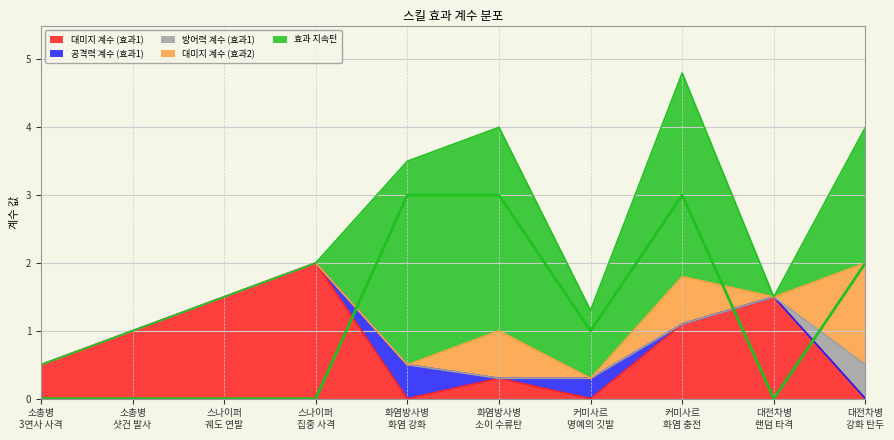

Reading left to right, list all the values displayed in this chart.

대미지 계수 (효과1): 소총병
3연사 사격=0.5	소총병
샷건 발사=1.0	스나이퍼
궤도 연발=1.5	스나이퍼
집중 사격=2.0	화염방사병
화염 강화=0.0	화염방사병
소이 수류탄=0.3	커미사르
명예의 깃발=0.0	커미사르
화염 충전=1.1	대전차병
랜덤 타격=1.5	대전차병
강화 탄두=0.0
공격력 계수 (효과1): 소총병
3연사 사격=0.0	소총병
샷건 발사=0.0	스나이퍼
궤도 연발=0.0	스나이퍼
집중 사격=0.0	화염방사병
화염 강화=0.5	화염방사병
소이 수류탄=0.0	커미사르
명예의 깃발=0.3	커미사르
화염 충전=0.0	대전차병
랜덤 타격=0.0	대전차병
강화 탄두=0.0
방어력 계수 (효과1): 소총병
3연사 사격=0.0	소총병
샷건 발사=0.0	스나이퍼
궤도 연발=0.0	스나이퍼
집중 사격=0.0	화염방사병
화염 강화=0.0	화염방사병
소이 수류탄=0.0	커미사르
명예의 깃발=0.0	커미사르
화염 충전=0.0	대전차병
랜덤 타격=0.0	대전차병
강화 탄두=0.5
대미지 계수 (효과2): 소총병
3연사 사격=0.0	소총병
샷건 발사=0.0	스나이퍼
궤도 연발=0.0	스나이퍼
집중 사격=0.0	화염방사병
화염 강화=0.0	화염방사병
소이 수류탄=0.7	커미사르
명예의 깃발=0.0	커미사르
화염 충전=0.7	대전차병
랜덤 타격=0.0	대전차병
강화 탄두=1.5
효과 지속턴: 소총병
3연사 사격=0.0	소총병
샷건 발사=0.0	스나이퍼
궤도 연발=0.0	스나이퍼
집중 사격=0.0	화염방사병
화염 강화=3.0	화염방사병
소이 수류탄=3.0	커미사르
명예의 깃발=1.0	커미사르
화염 충전=3.0	대전차병
랜덤 타격=0.0	대전차병
강화 탄두=2.0